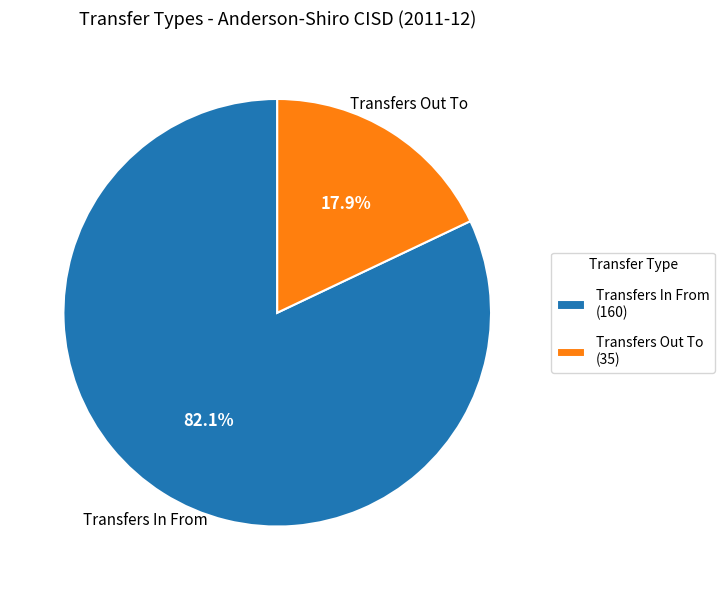

Which slice is the smallest?

Transfers Out To